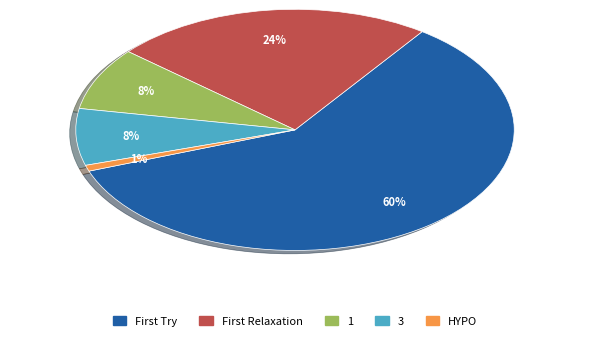

Count the number of slices in the pie.

5